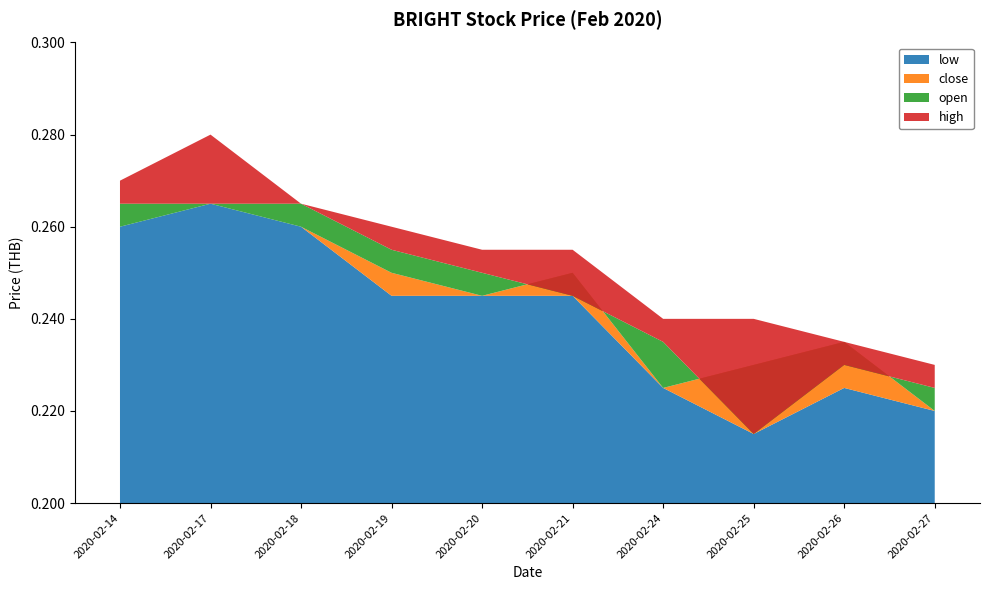

Reading left to right, transcribe all the data shown in this chart.

open: 2020-02-14=0.3	2020-02-17=0.3	2020-02-18=0.3	2020-02-19=0.3	2020-02-20=0.2	2020-02-21=0.2	2020-02-24=0.2	2020-02-25=0.2	2020-02-26=0.2	2020-02-27=0.2
high: 2020-02-14=0.3	2020-02-17=0.3	2020-02-18=0.3	2020-02-19=0.3	2020-02-20=0.3	2020-02-21=0.3	2020-02-24=0.2	2020-02-25=0.2	2020-02-26=0.2	2020-02-27=0.2
close: 2020-02-14=0.3	2020-02-17=0.3	2020-02-18=0.3	2020-02-19=0.2	2020-02-20=0.2	2020-02-21=0.2	2020-02-24=0.2	2020-02-25=0.2	2020-02-26=0.2	2020-02-27=0.2
low: 2020-02-14=0.3	2020-02-17=0.3	2020-02-18=0.3	2020-02-19=0.2	2020-02-20=0.2	2020-02-21=0.2	2020-02-24=0.2	2020-02-25=0.2	2020-02-26=0.2	2020-02-27=0.2